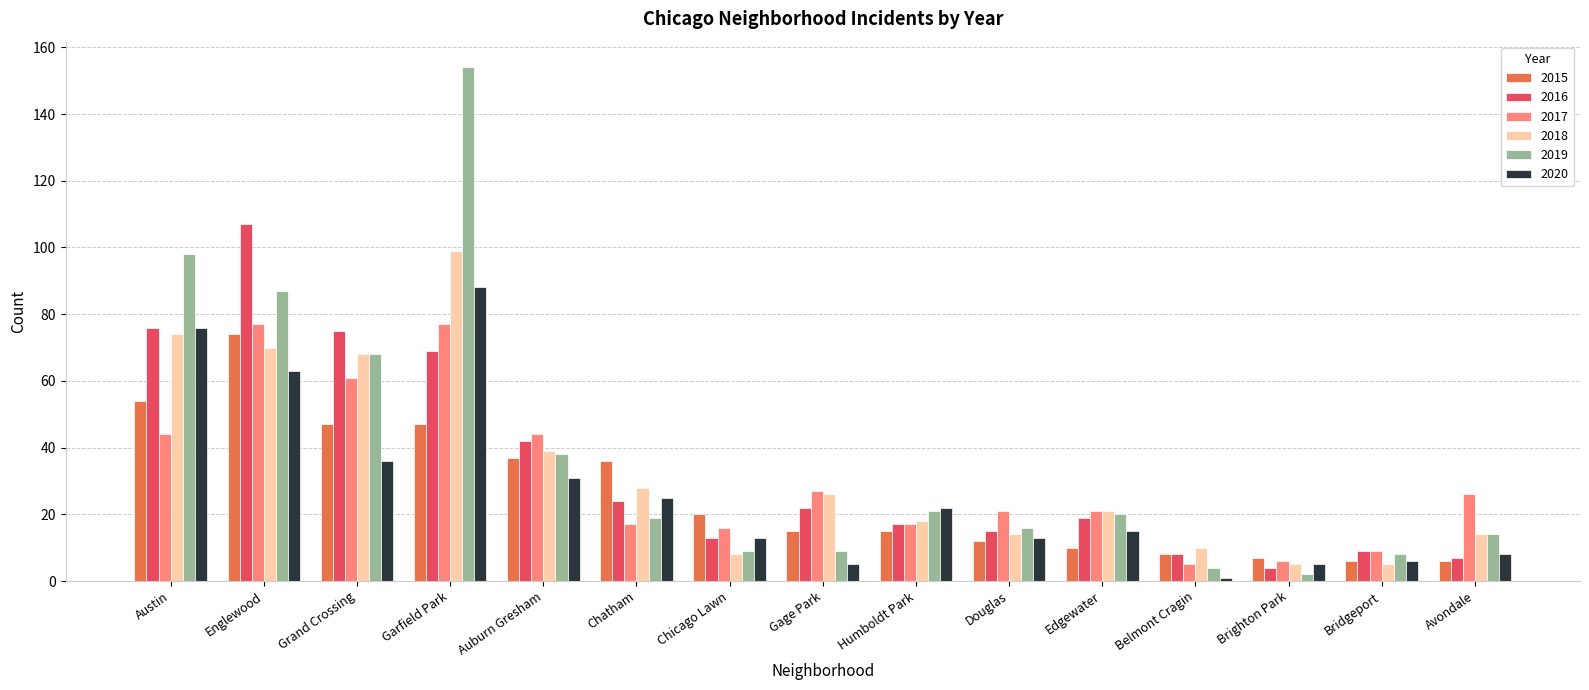

Which series has the largest total across all categories?

2019